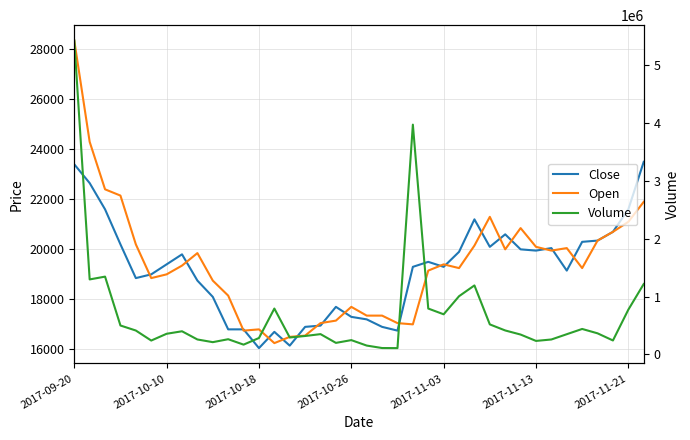

Which series ends up on top after the final intersection of Close and Open?

Close